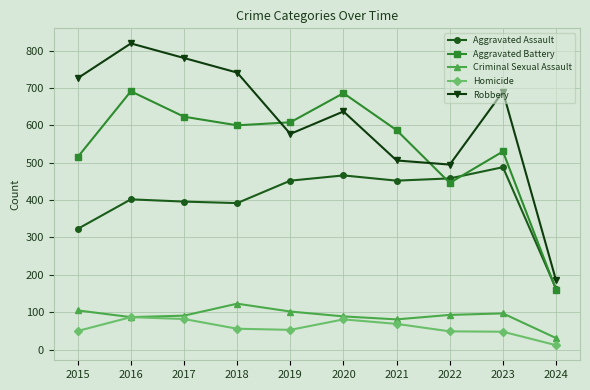

Which category has the highest value across all series?

2016